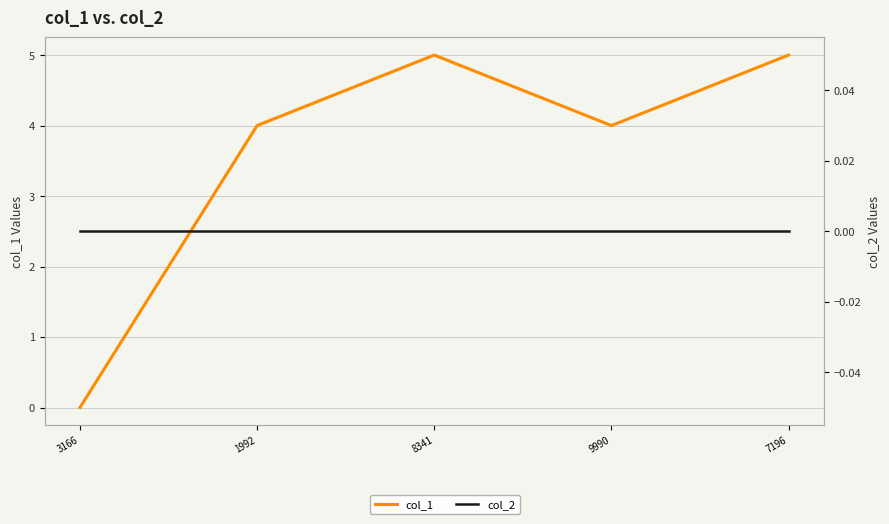

True or false: col_1 and col_2 intersect in this chart.

False